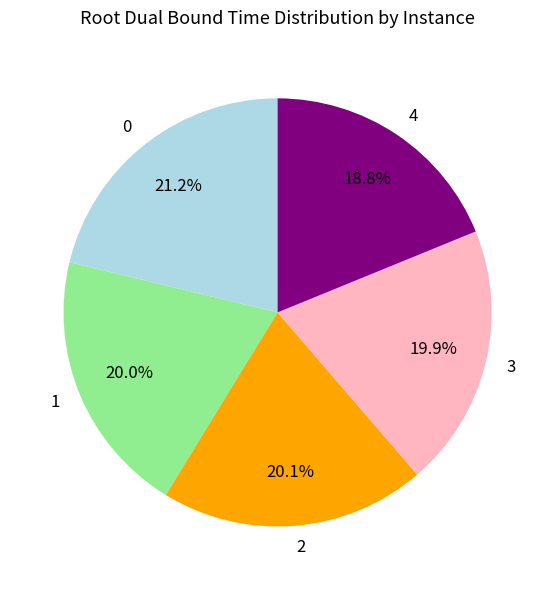

What portion of the pie excludes 0?

78.8%